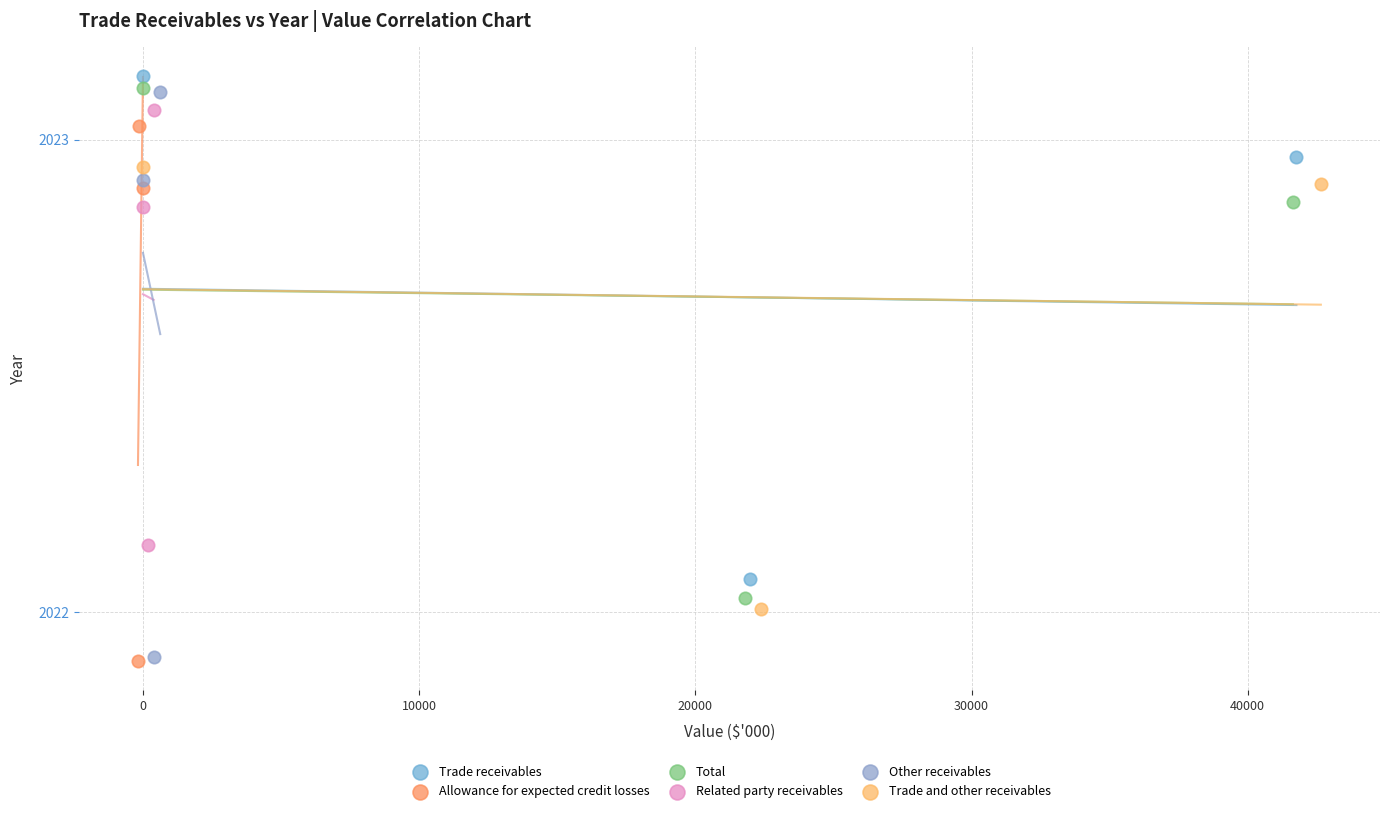

Which series has the widest spread of Y values?

Other receivables